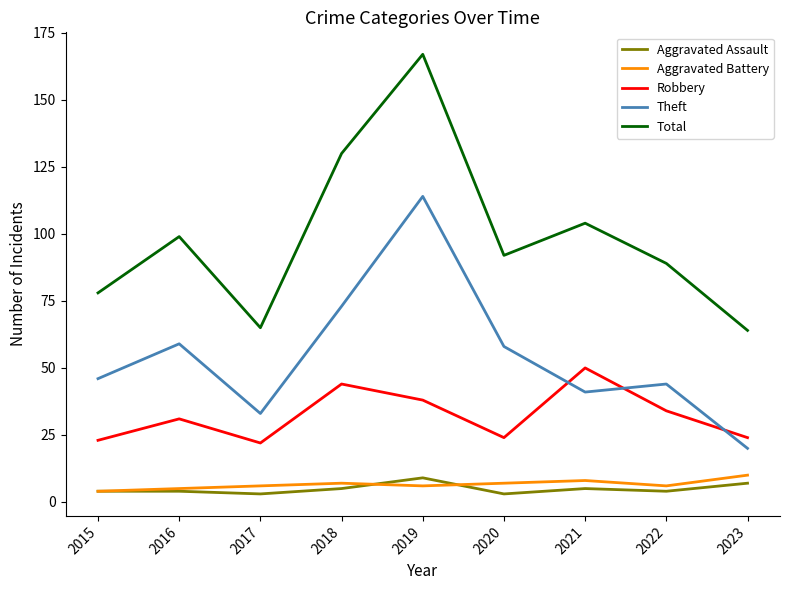

Is this an area chart (filled region under the line)?

No